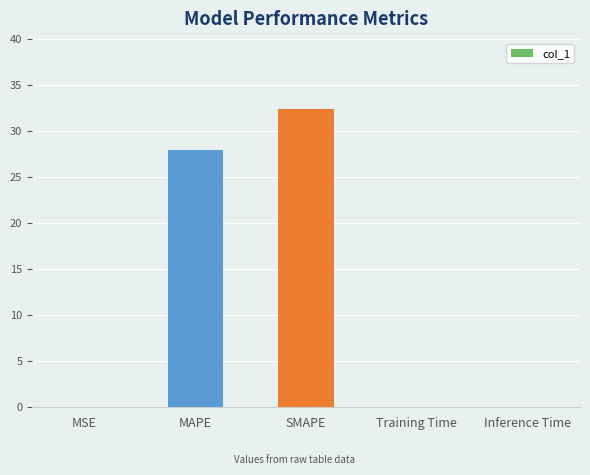

Where is the data nearest to the value 16?

MAPE